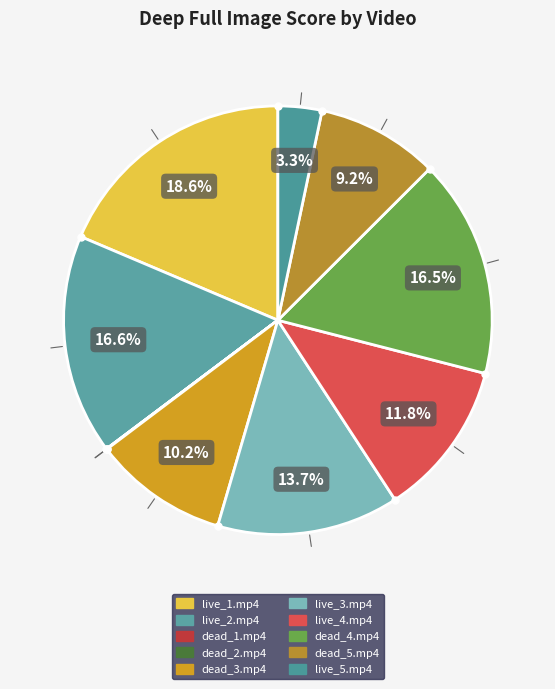

Which slice is the smallest?

dead_2.mp4